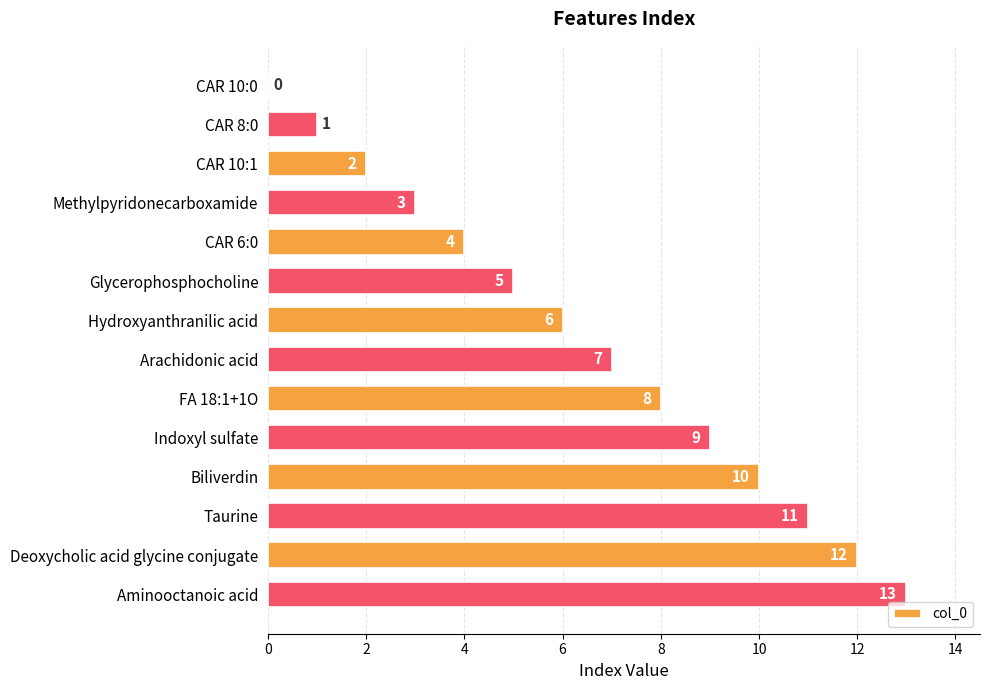

Count the number of categories in the chart.

14